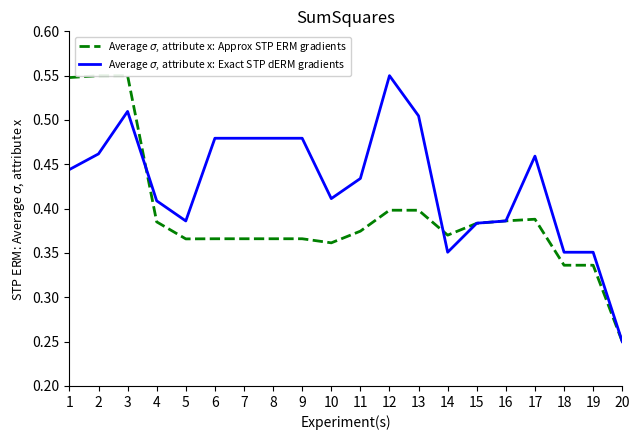

What is the sum of the Average $\sigma$, attribute x: Approx STP ERM gradients values at 1 and 6?

0.9